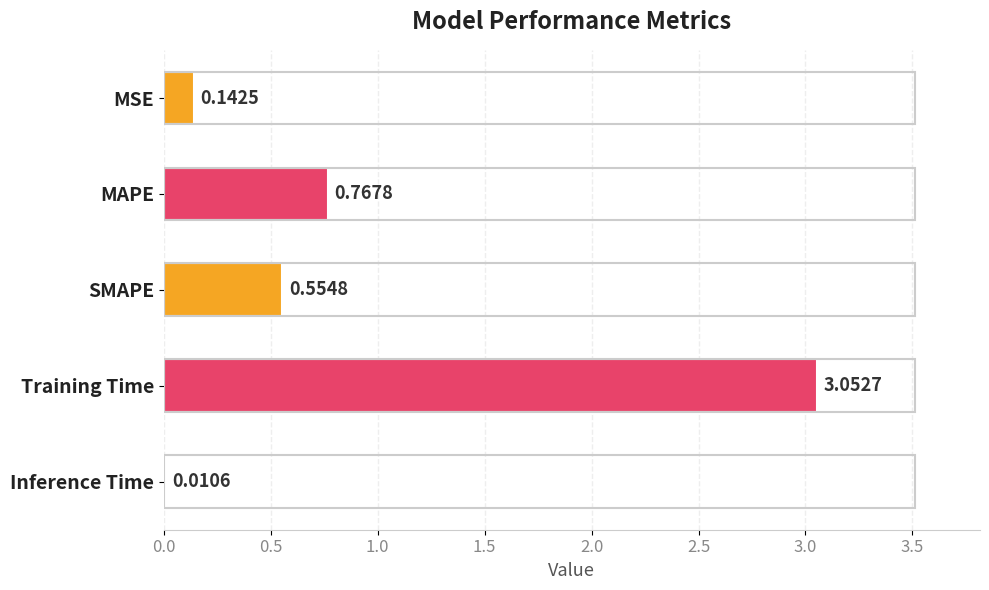

Which has a higher value, MSE or Training Time?

Training Time